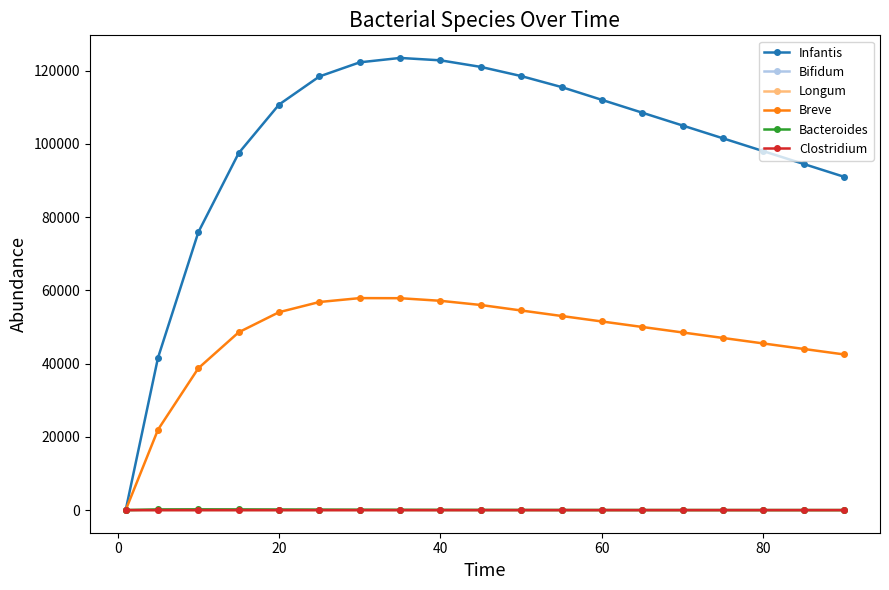

At how many categories does at least one series exceed 82612?

16